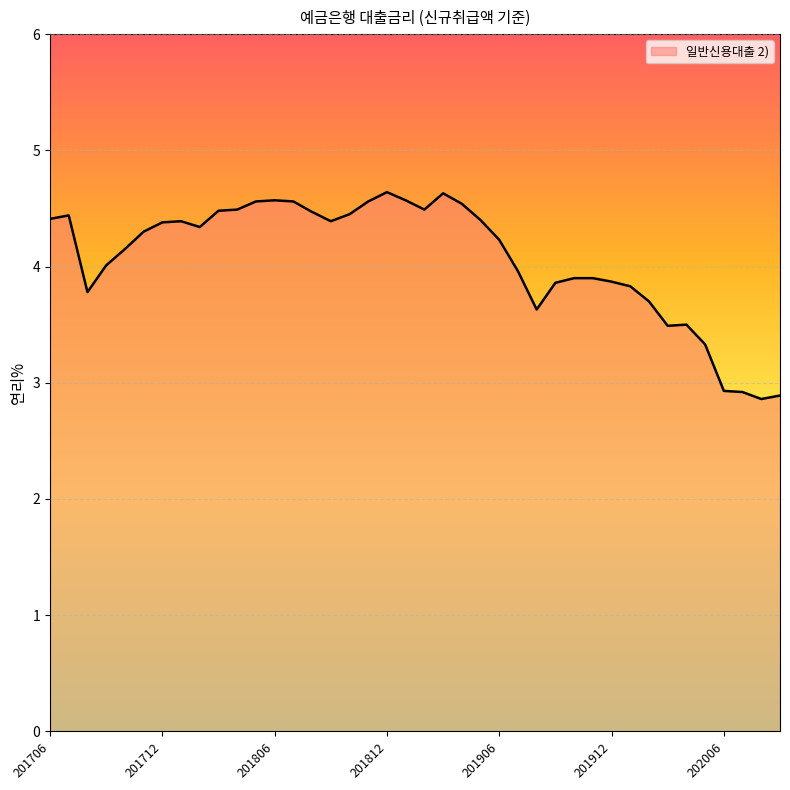

What is the greatest value displayed?

4.6